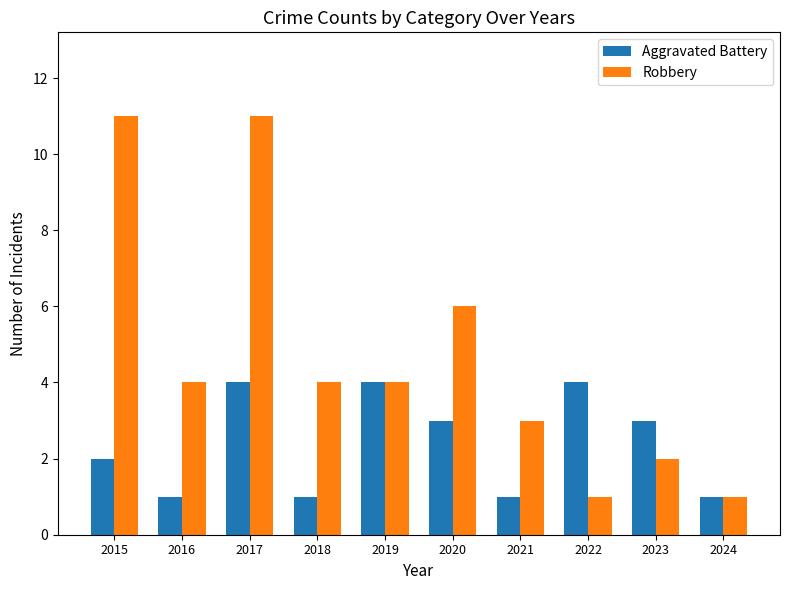

At which label does Robbery first exceed 4?

2015